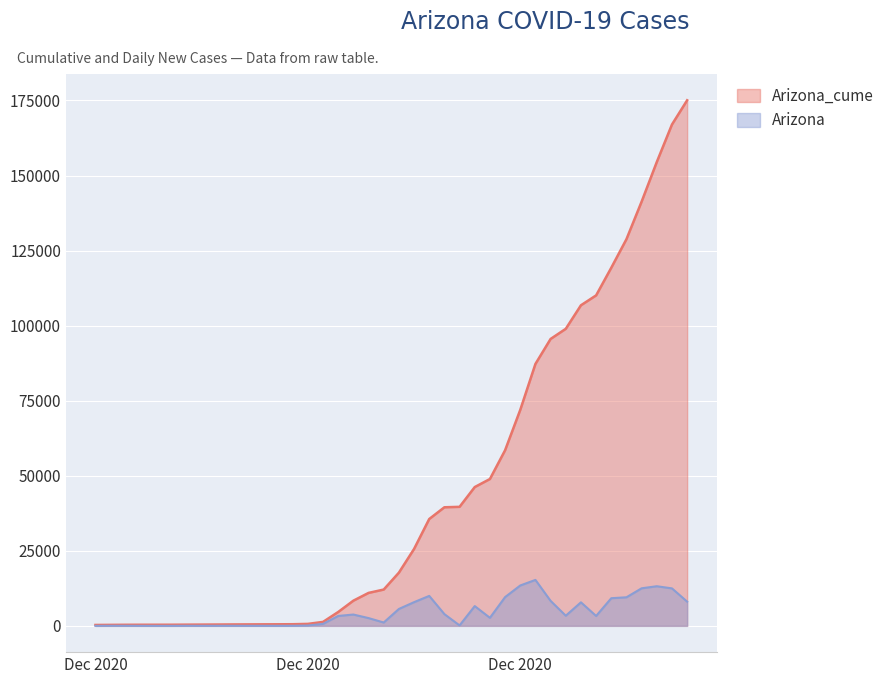

True or false: Arizona_cume and Arizona intersect in this chart.

False